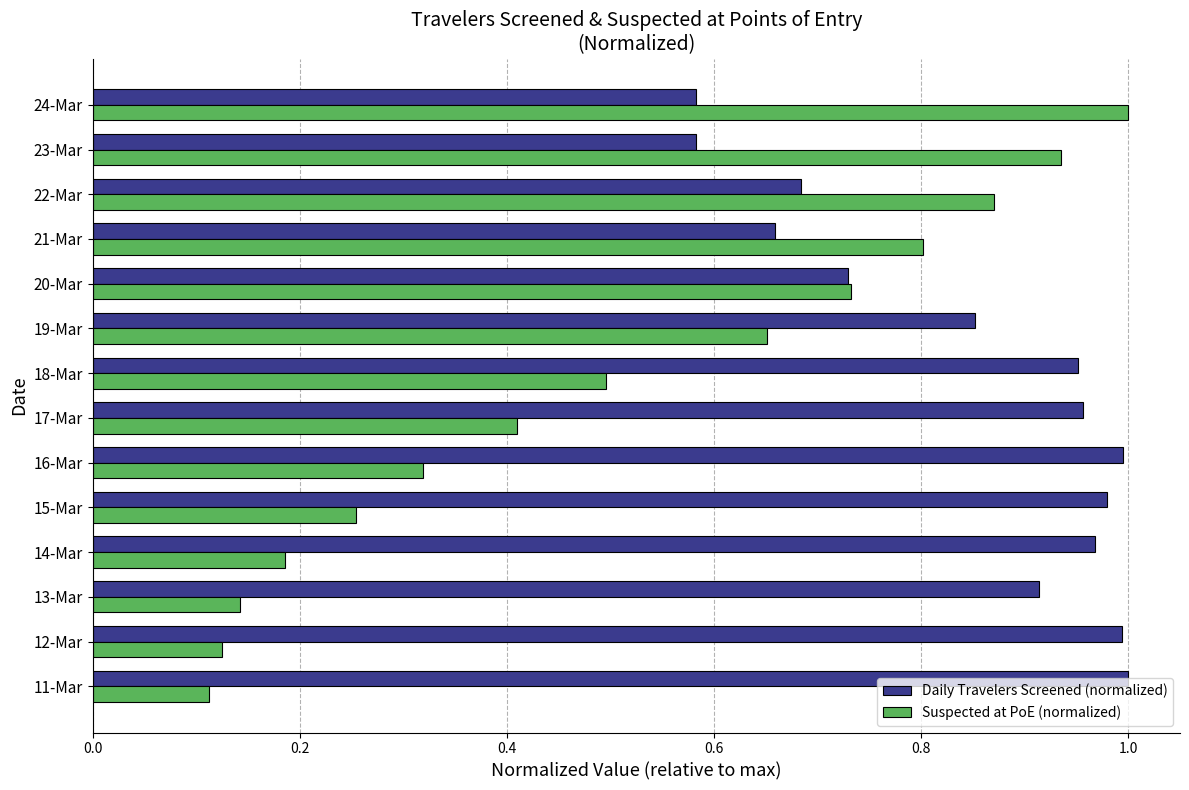

What is the sum of the Suspected at PoE (normalized) values at 11-Mar and 20-Mar?

0.8